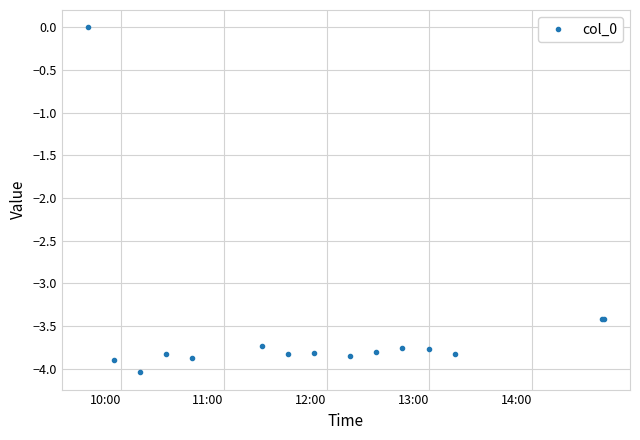

Is this an area chart (filled region under the line)?

No